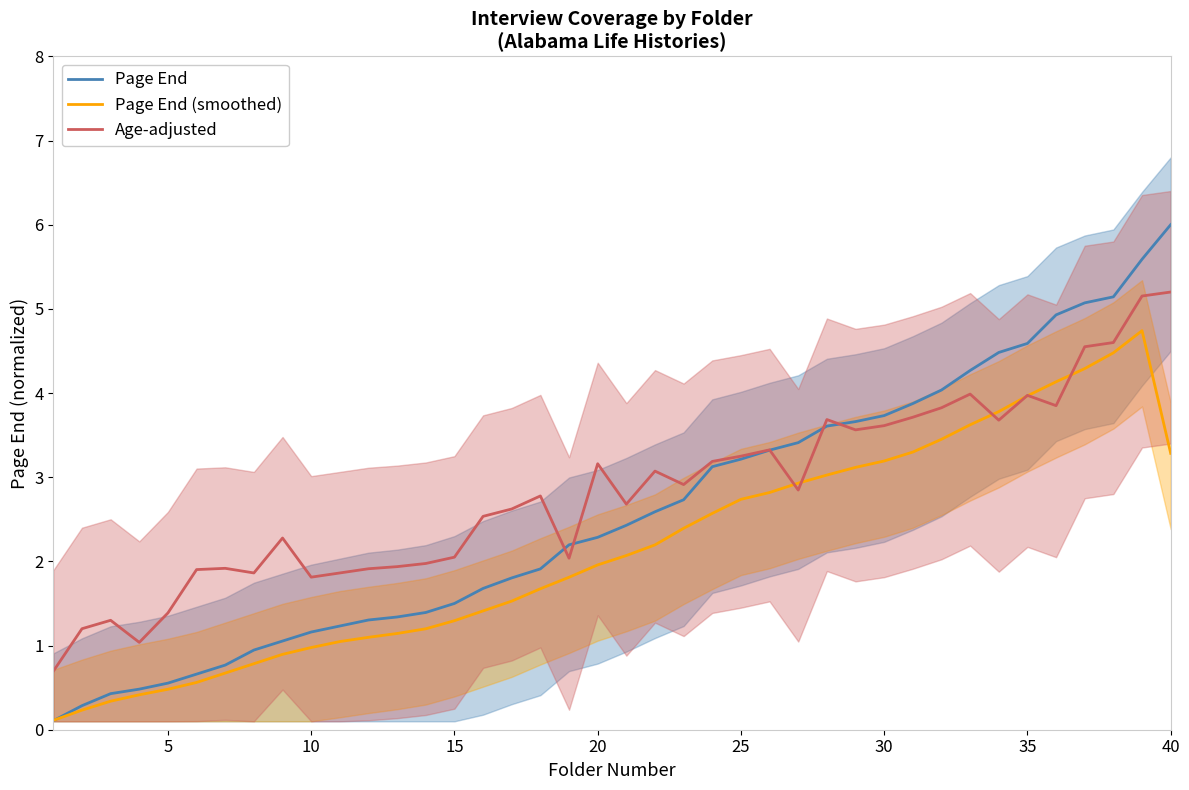

What is the maximum value for Page End?

6.0